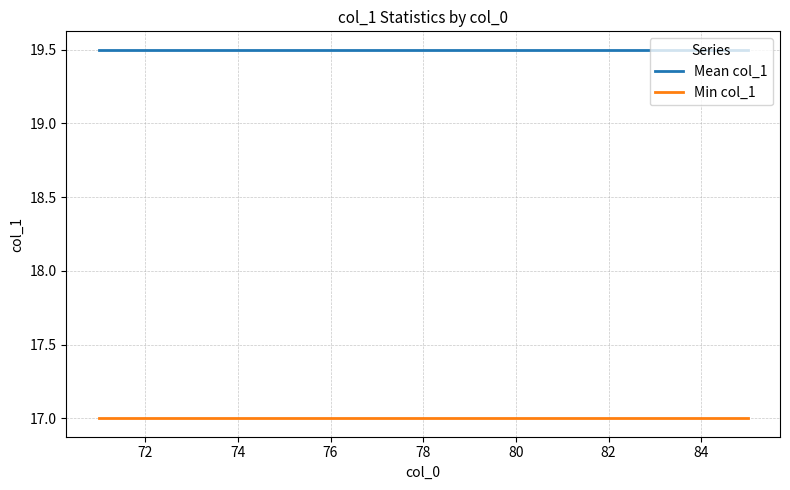

True or false: Min col_1 and Mean col_1 cross at least once.

False